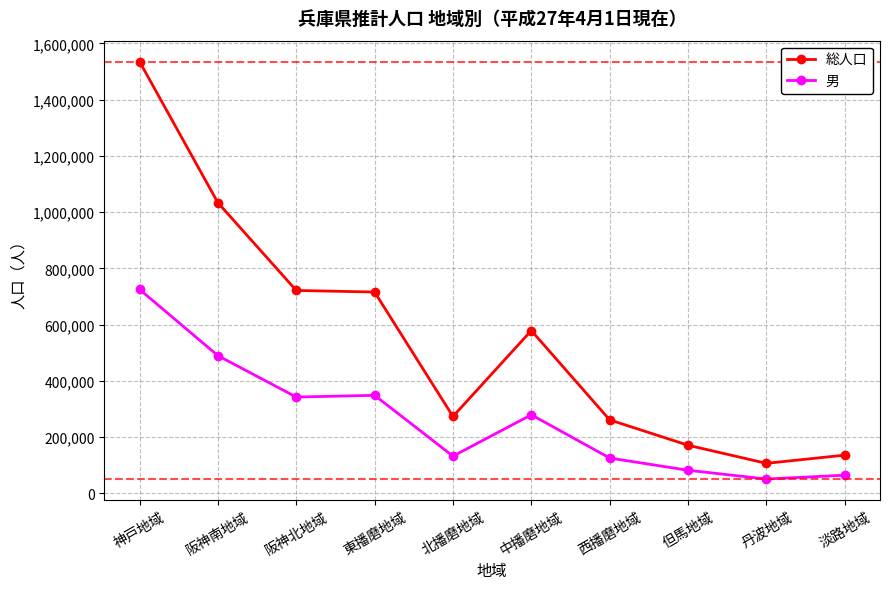

What is the lowest value of the 男 series?

50783